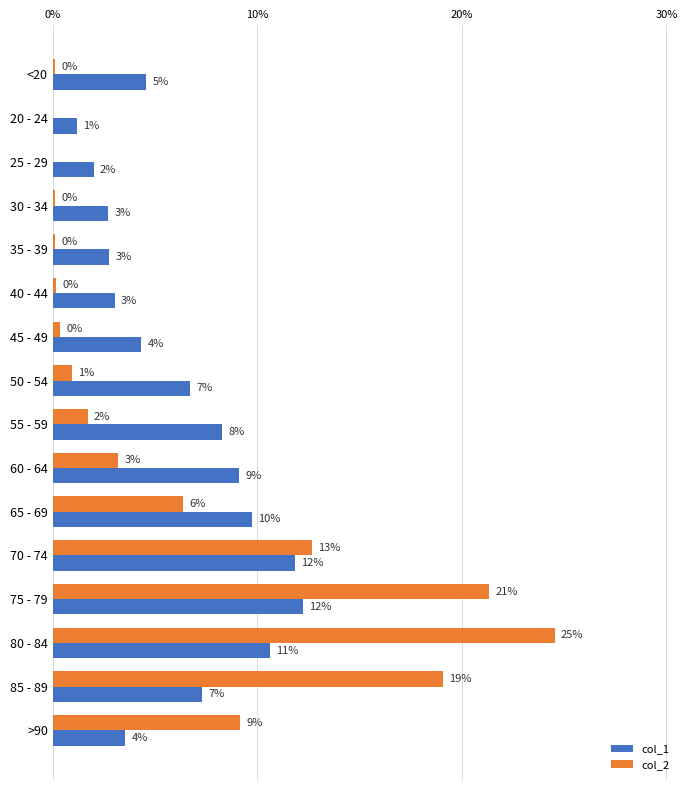

What is the label of the 14th bar from the right?

25 - 29